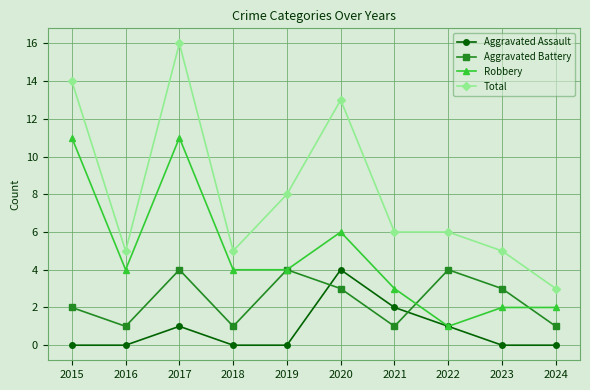

What is the greatest value displayed?

16